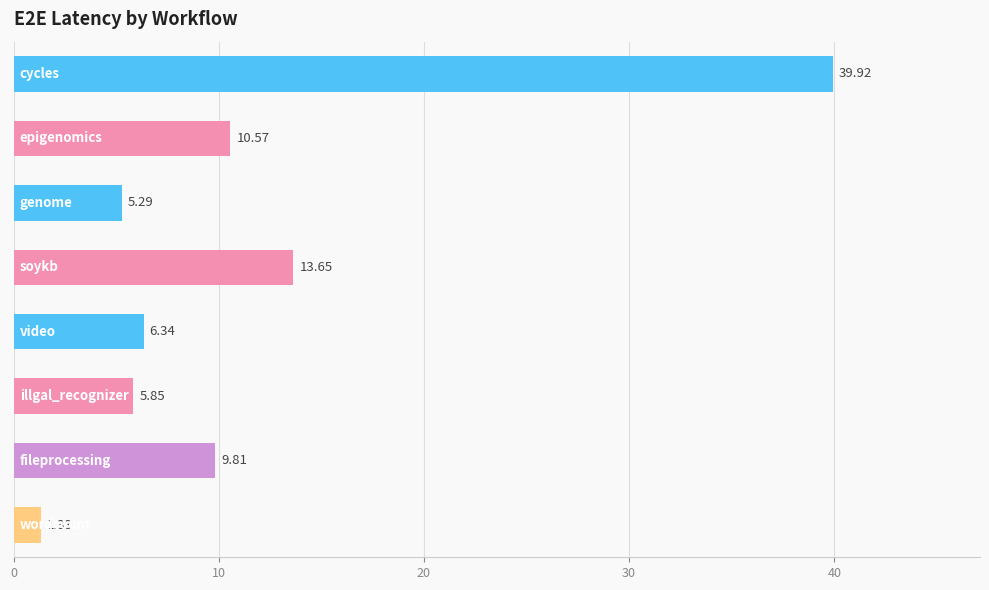

What is the difference between the second highest and minimum values?

12.3